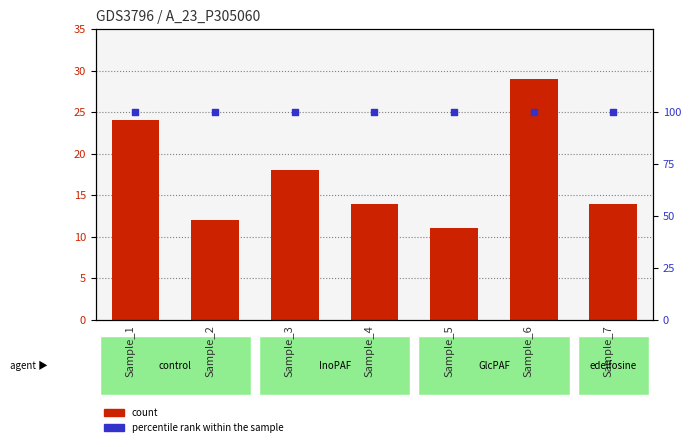

At which category is the sum across all series the highest?

Sample_6